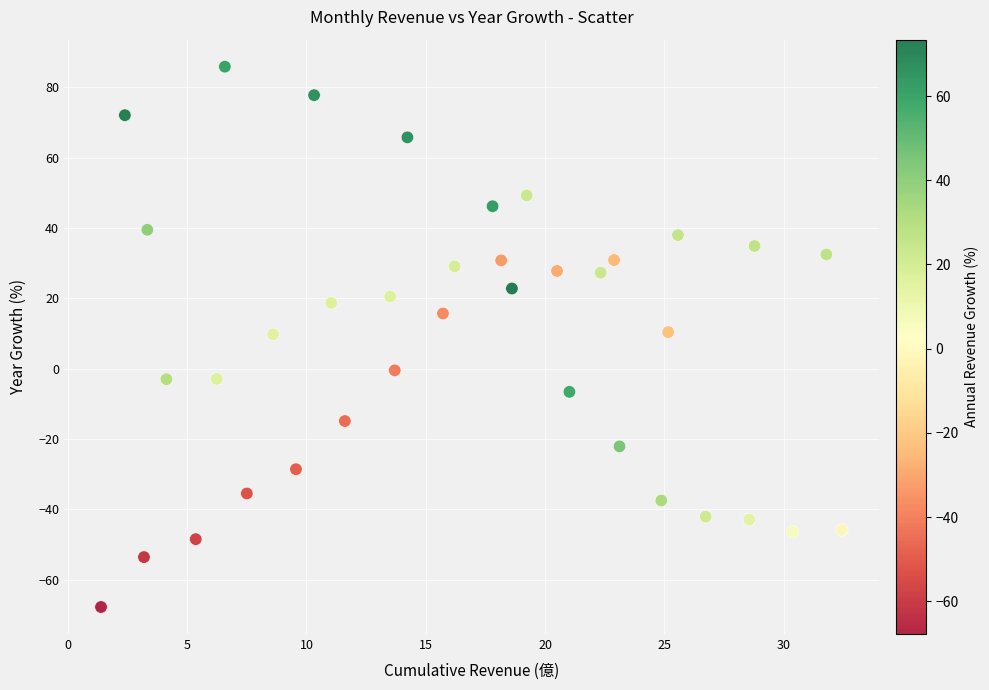

What is the range of Y values (max minus min)?

153.7